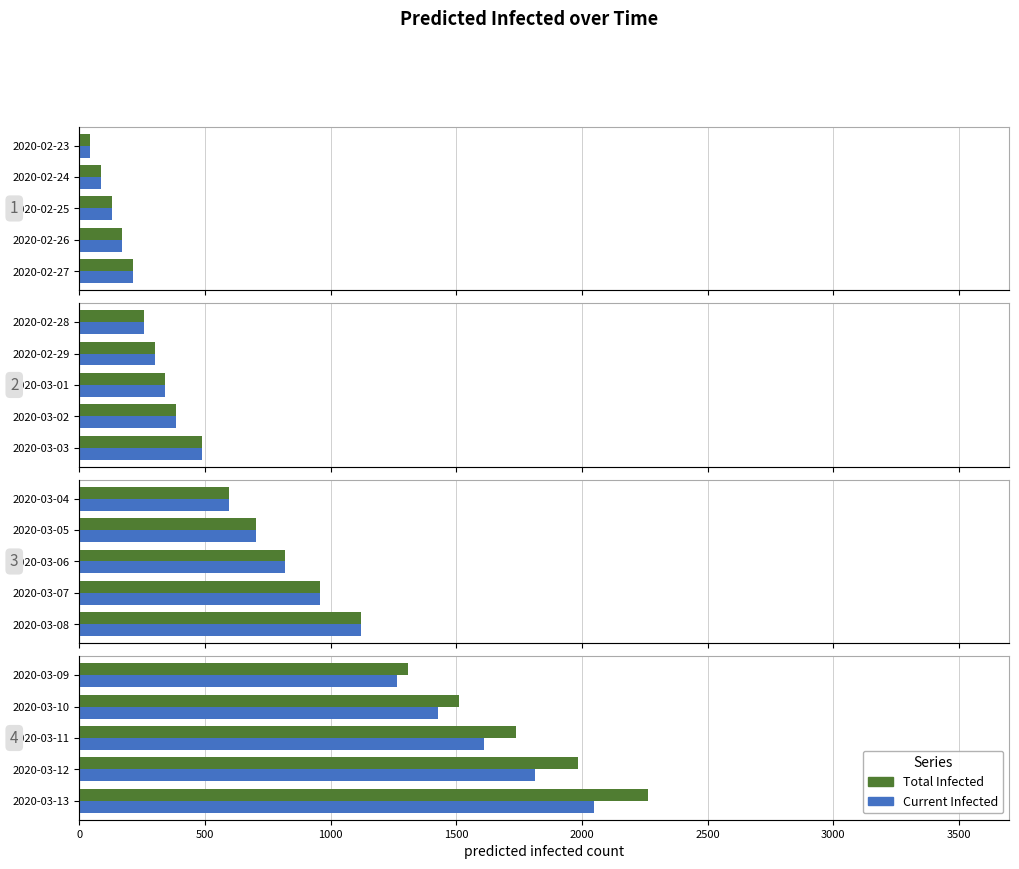

What is the minimum value shown in the chart?

43